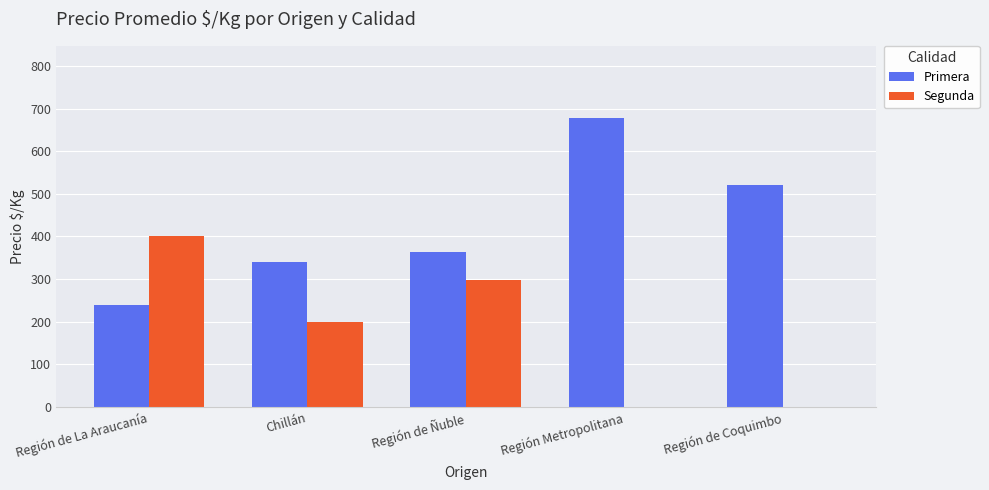

What is the greatest value displayed?

678